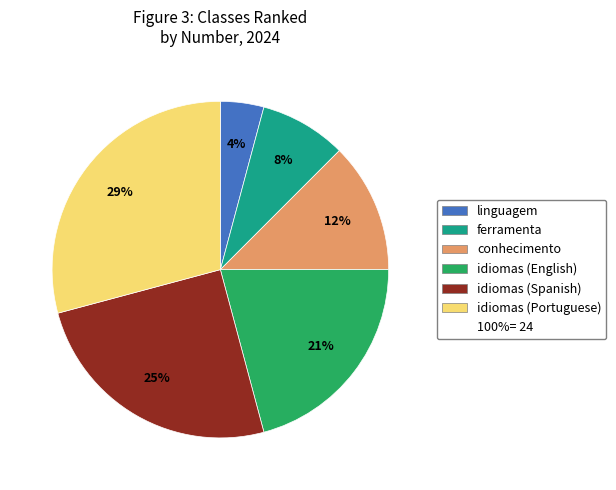

How many slices are in this pie chart?

6